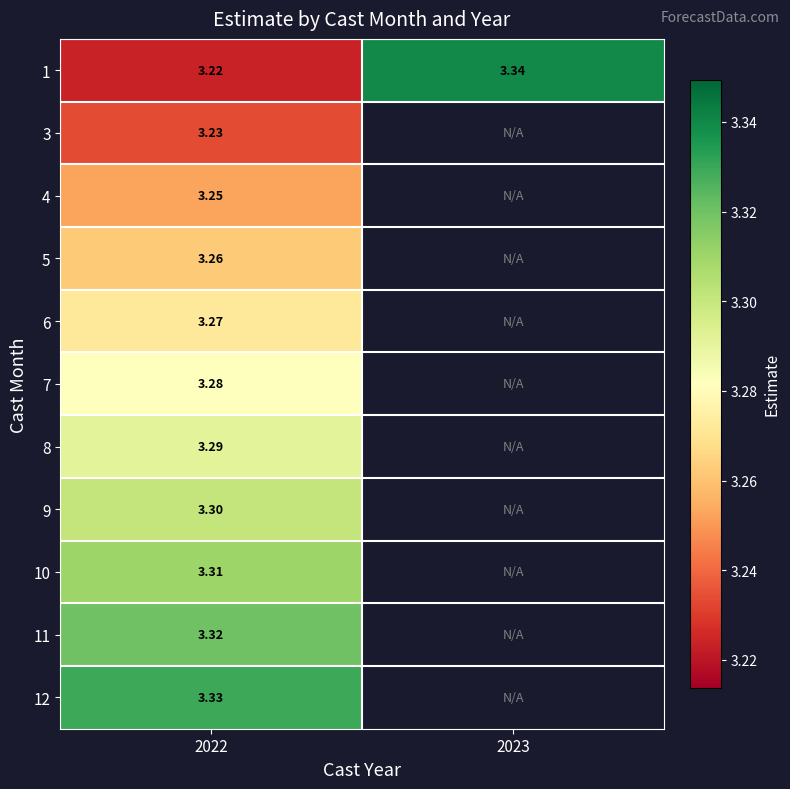

Is the value of 6 at 2022 greater than the value of 7 at 2022?

No